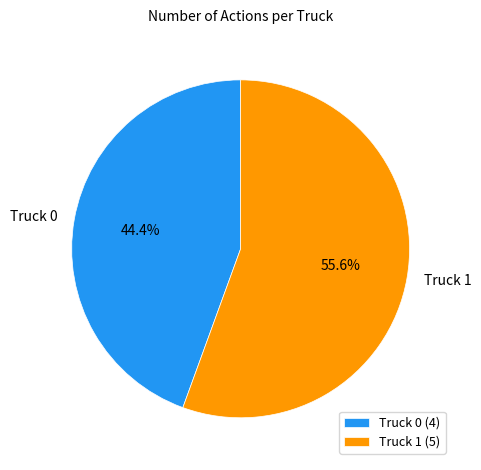

Which slice represents more than half of the pie?

Truck 1